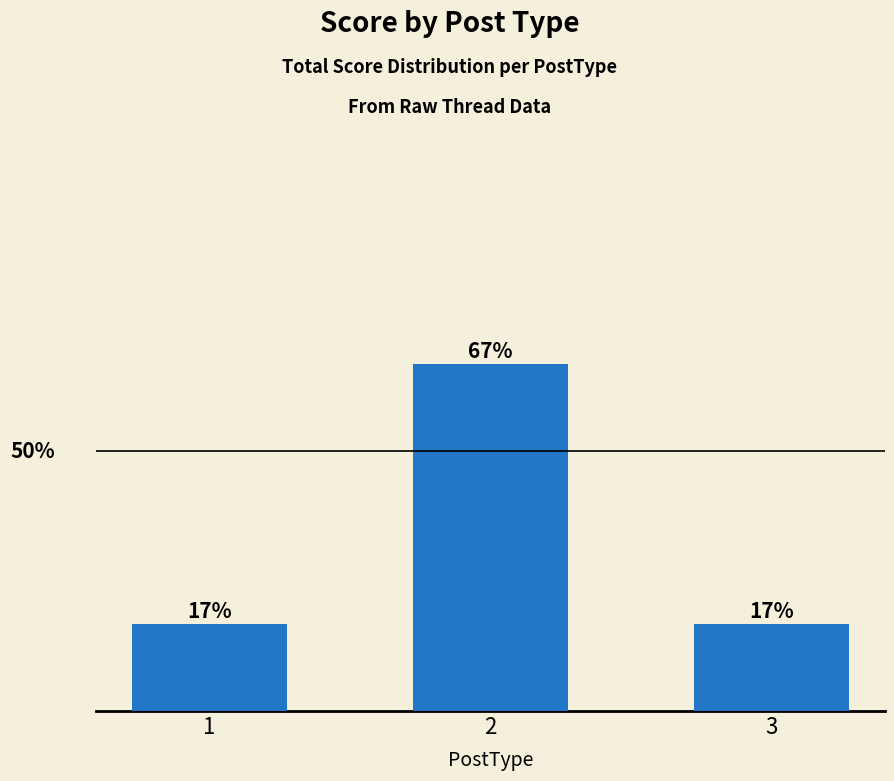

Which has a higher value, 1 or 2?

2